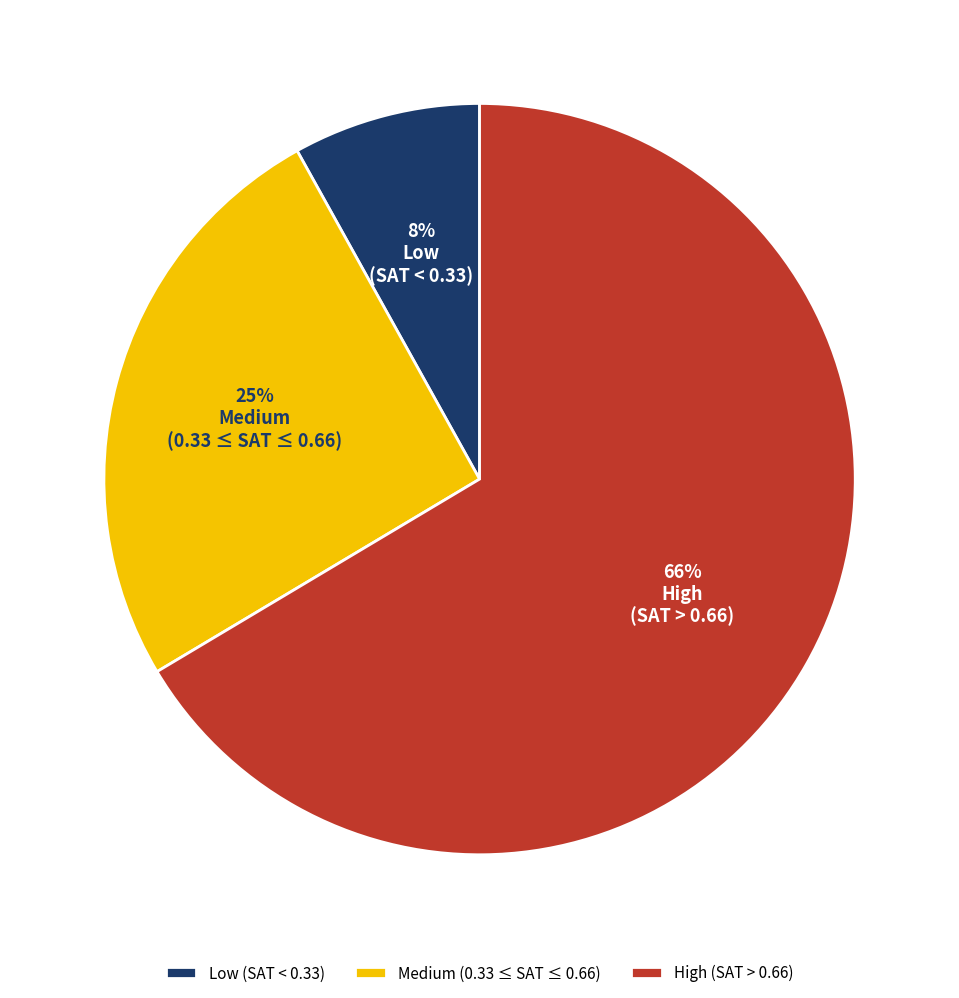

True or false: Low (SAT < 0.33) accounts for 8% of the total.

True